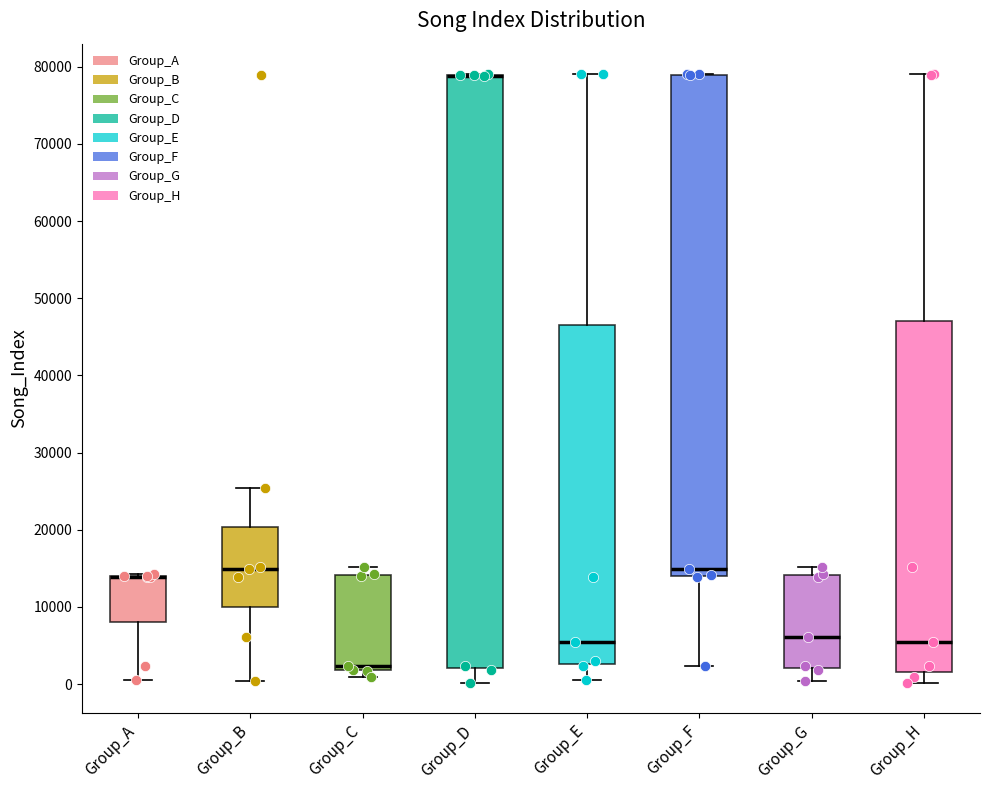

Reading left to right, read every box against the y-axis: the position of its median line, the range the box covers, and the ends of its whiskers. The values are not printed on the chart, so give them approximately, as read against the axis.

Group_A: median 14000 (drawn on the box's upper edge), box 8000 to 14000, whiskers 1000 to 14000 (just above the box's upper edge)
Group_B: median 15000, box 10000 to 20000, whiskers 0 to 25000
Group_C: median 2000 (just above the box's lower edge), box 2000 to 14000, whiskers 1000 to 15000
Group_D: median 79000 (drawn on the box's upper edge), box 2000 to 79000, whiskers 0 to 79000
Group_E: median 5000, box 3000 to 46000, whiskers 1000 to 79000
Group_F: median 15000, box 14000 to 79000, whiskers 2000 to 79000
Group_G: median 6000, box 2000 to 14000, whiskers 0 to 15000
Group_H: median 5000, box 2000 to 47000, whiskers 0 to 79000